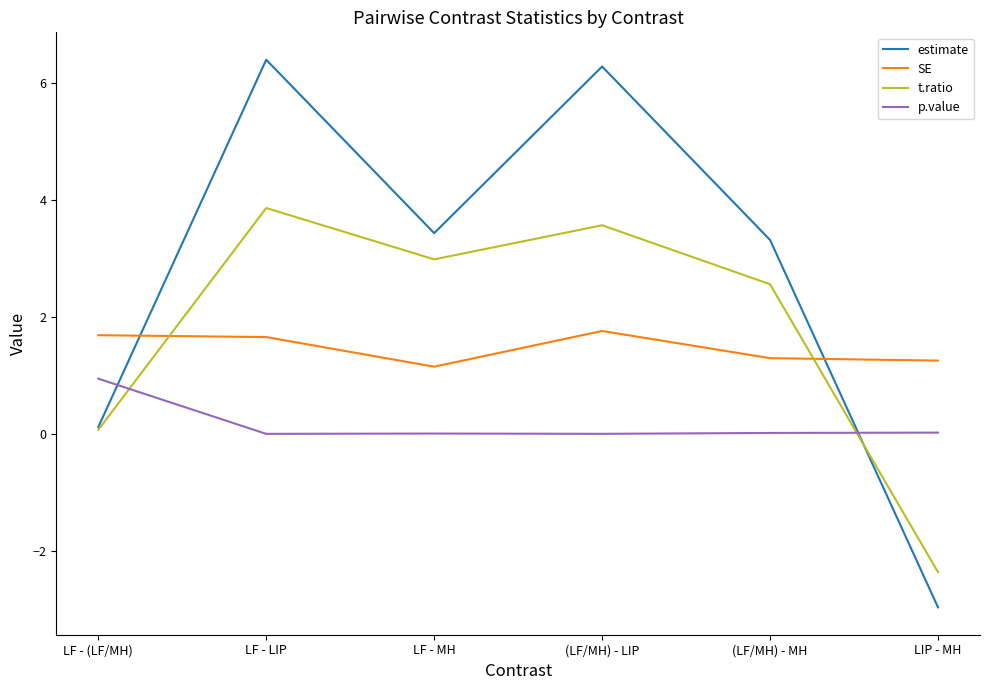

What is the approximate value of estimate at (LF/MH) - LIP?

6.3